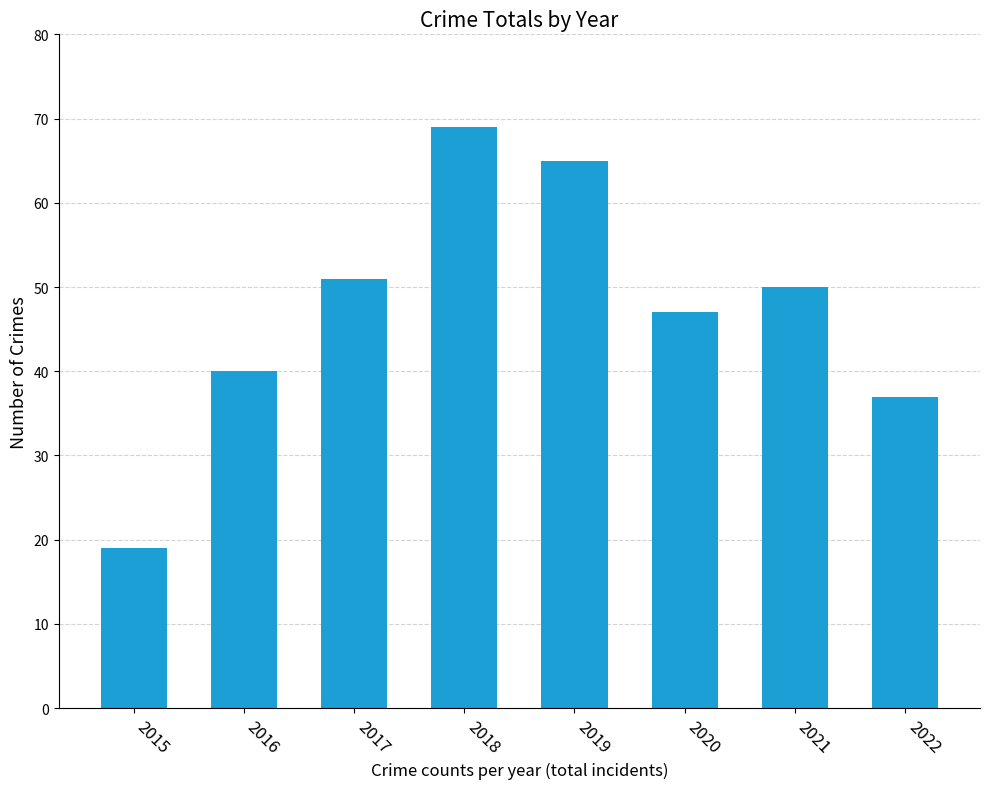

What is the approximate value at 2016, to the nearest 5?

40